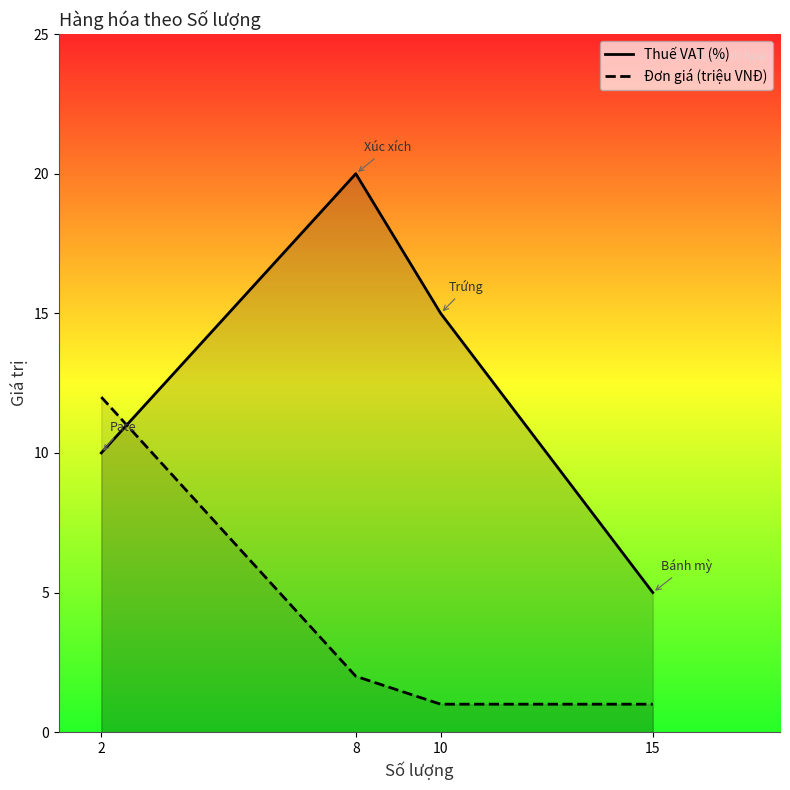

What is the total value across all series at 10?

16